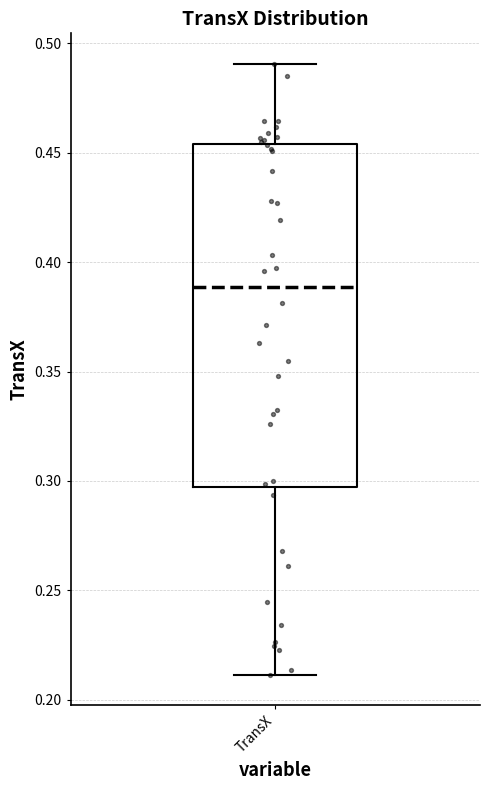

Read this box plot against the y-axis: the position of the median line, the range covered by the box, and the ends of both whiskers. The values are not printed on the chart, so give them approximately, as read against the axis.

median 0.390, box 0.295 to 0.455, whiskers 0.210 to 0.490